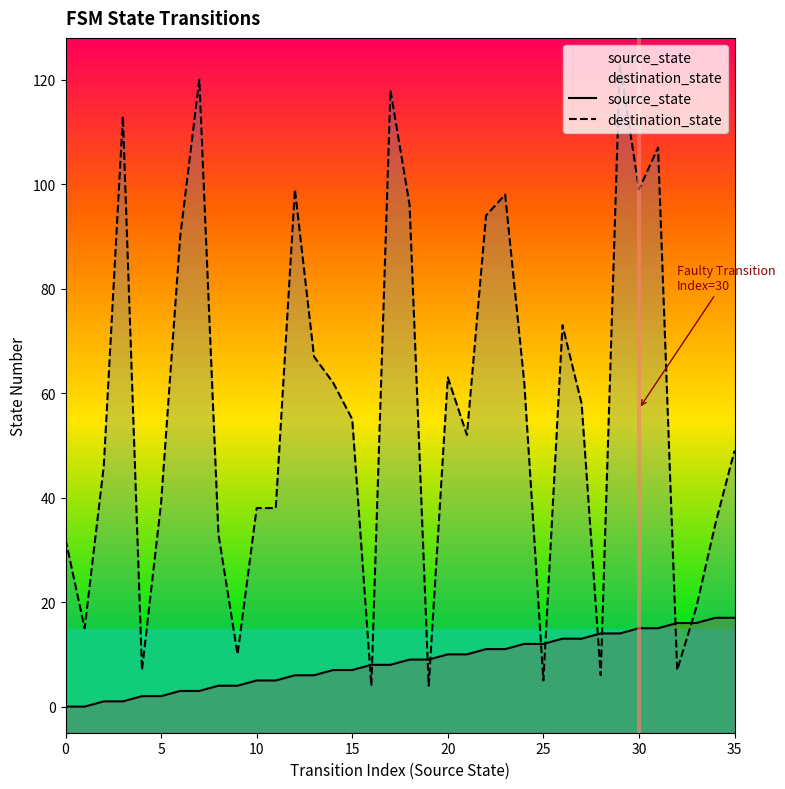

How many lines are shown in the chart?

2